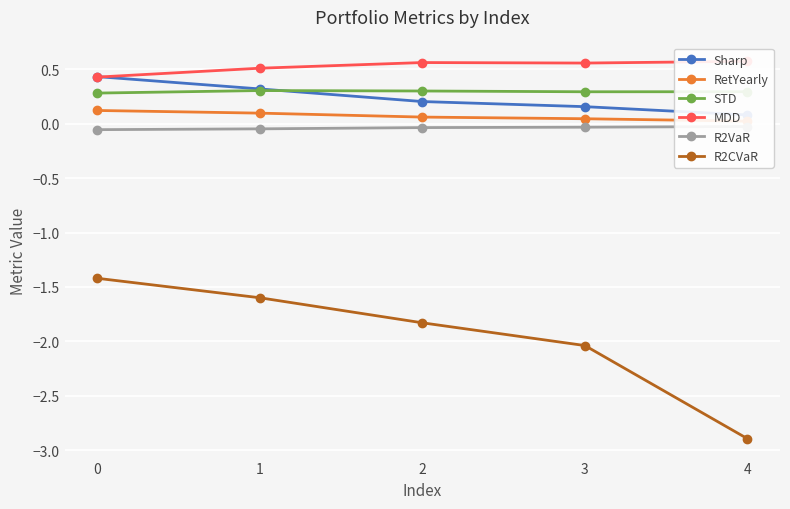

Count the number of data series in this chart.

6